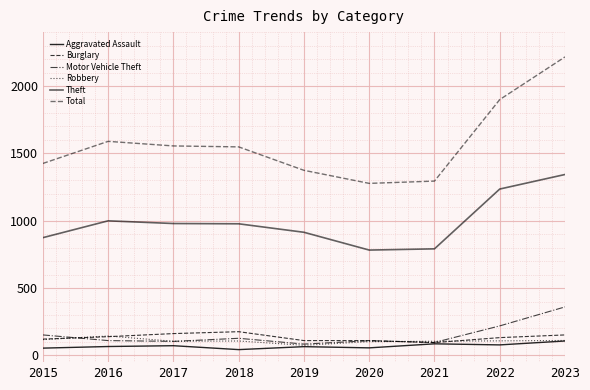

Which series has the widest spread of values?

Total